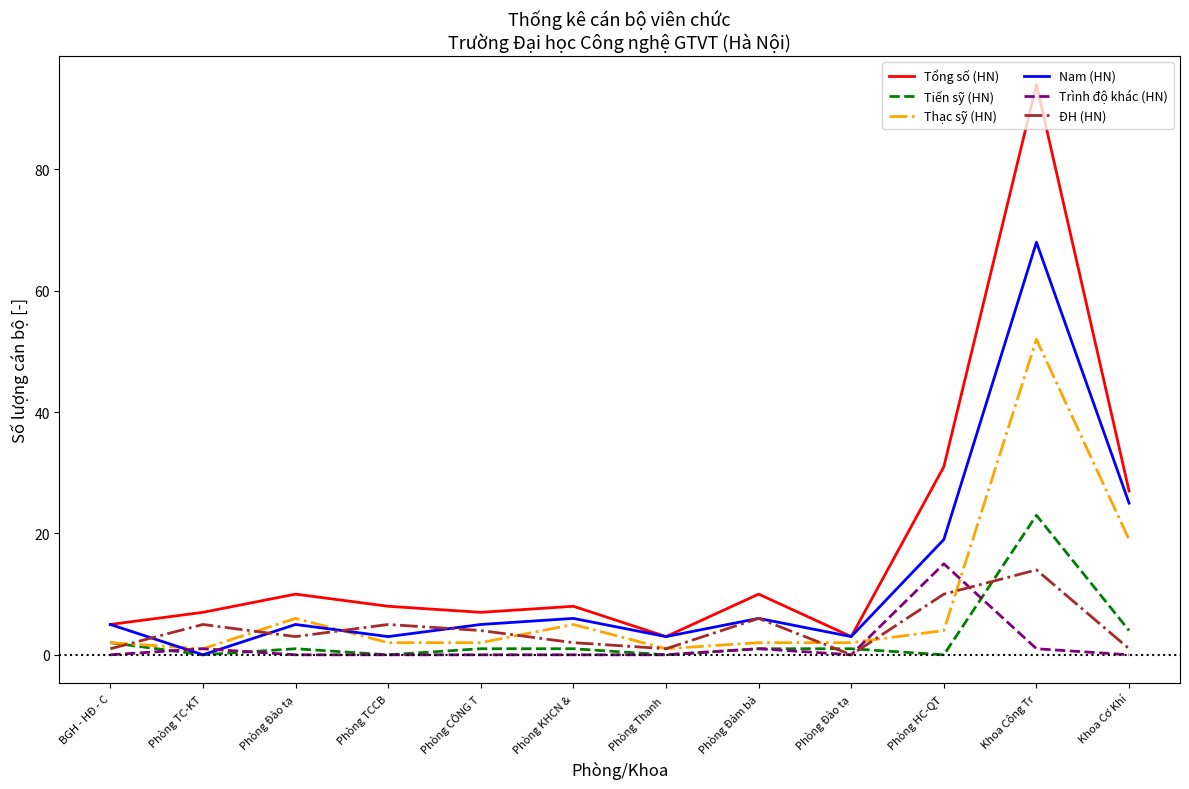

In Tiến sỹ (HN), how many points are higher than both neighbors (excluding endpoints)?

2